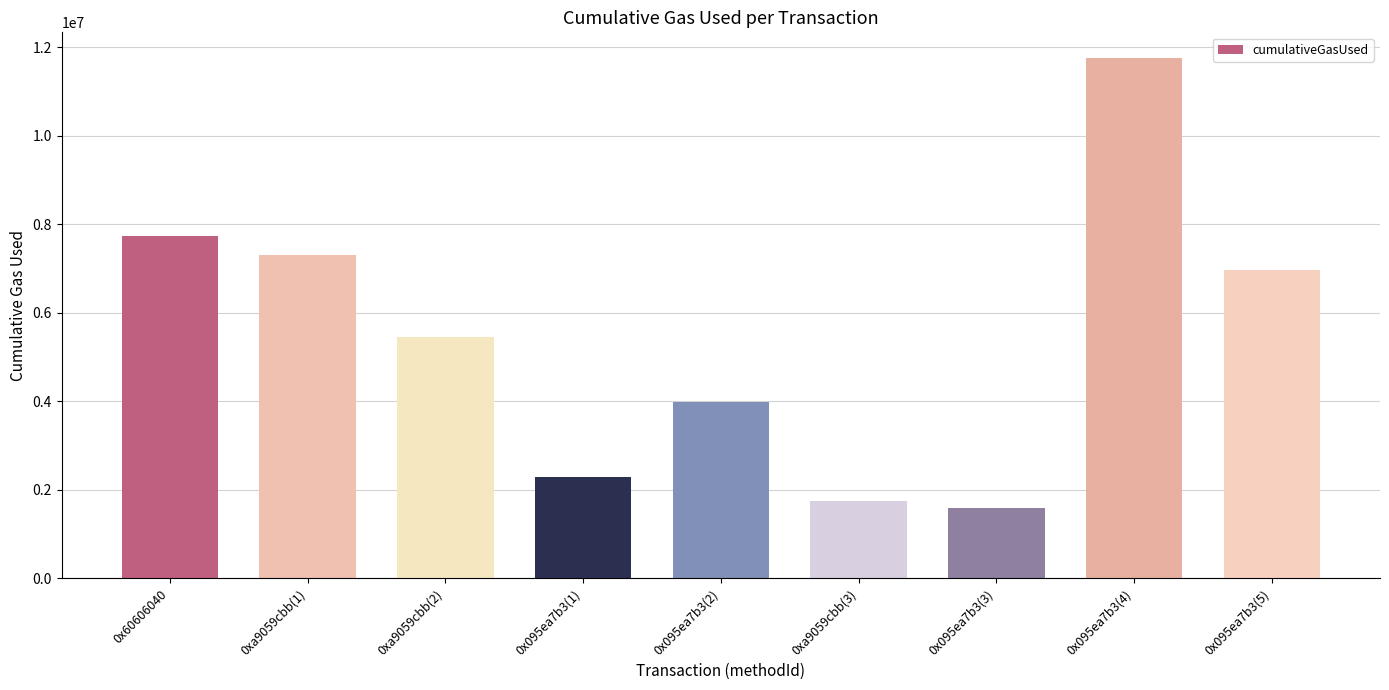

What is the difference between the maximum and second lowest values?

10011350